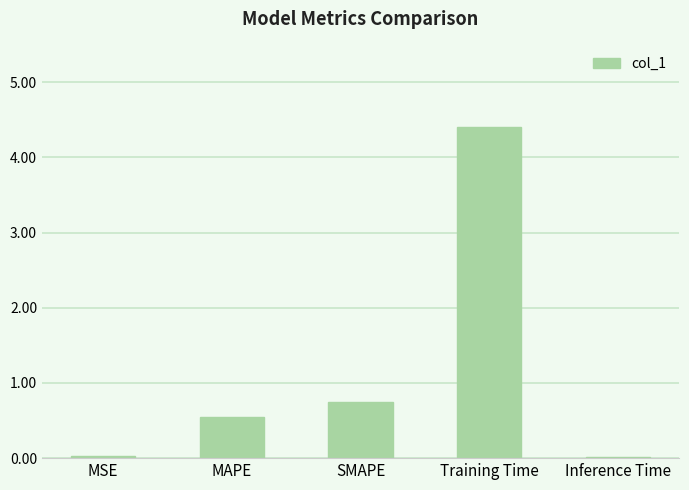

What is the sum of all values?

5.7